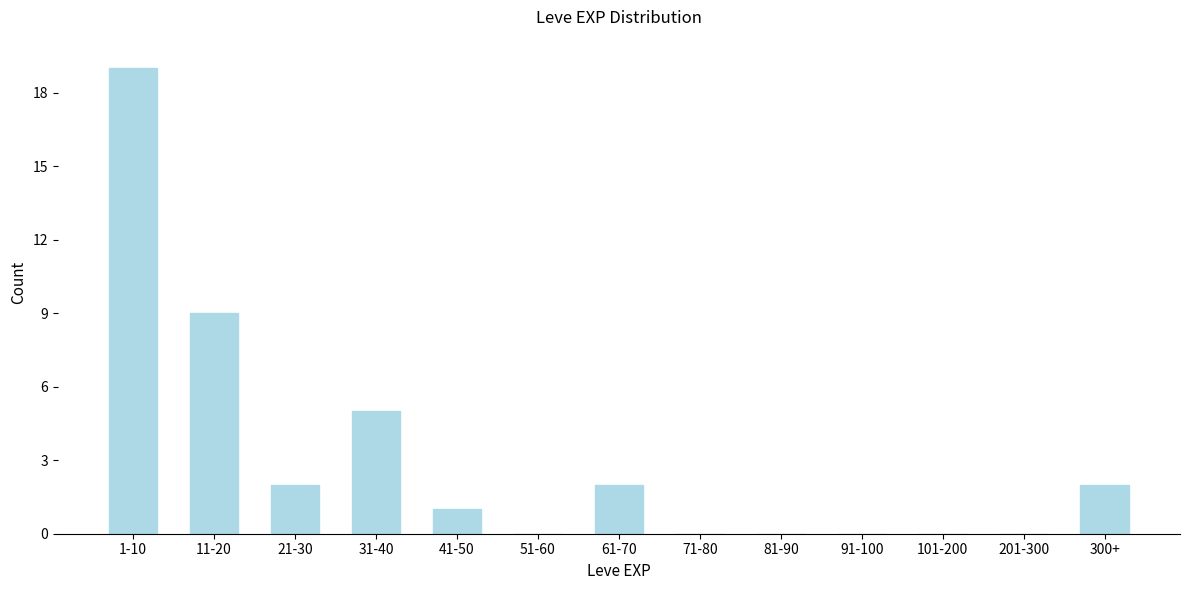

Reading left to right, list all the values displayed in this chart.

1-10=19	11-20=9	21-30=2	31-40=5	41-50=1	51-60=0	61-70=2	71-80=0	81-90=0	91-100=0	101-200=0	201-300=0	300+=2